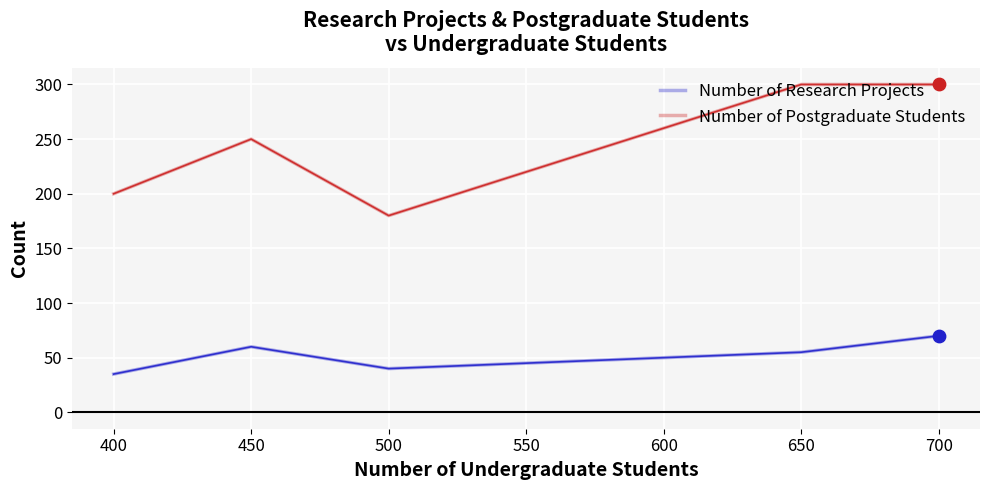

Which series has the largest total across all categories?

Number of Postgraduate Students